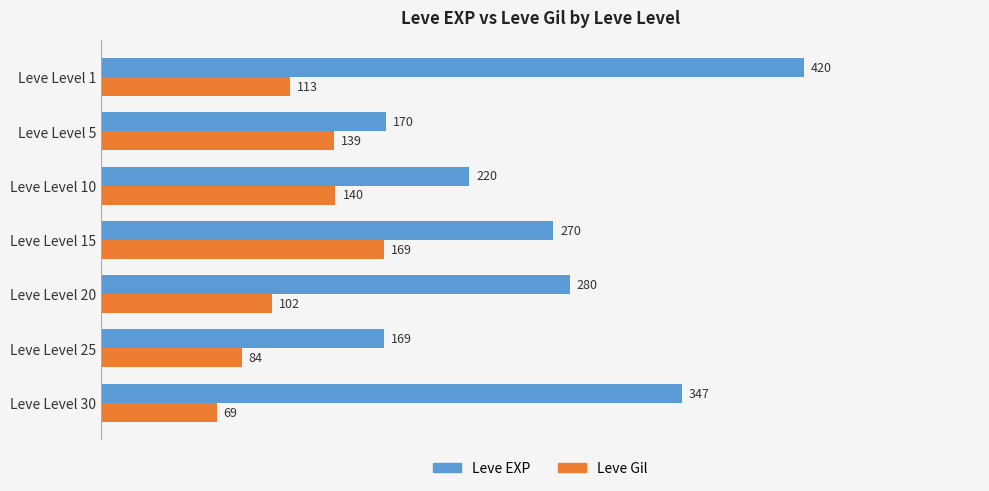

The Leve Gil series shows 84 at Leve Level 25. True or false?

True